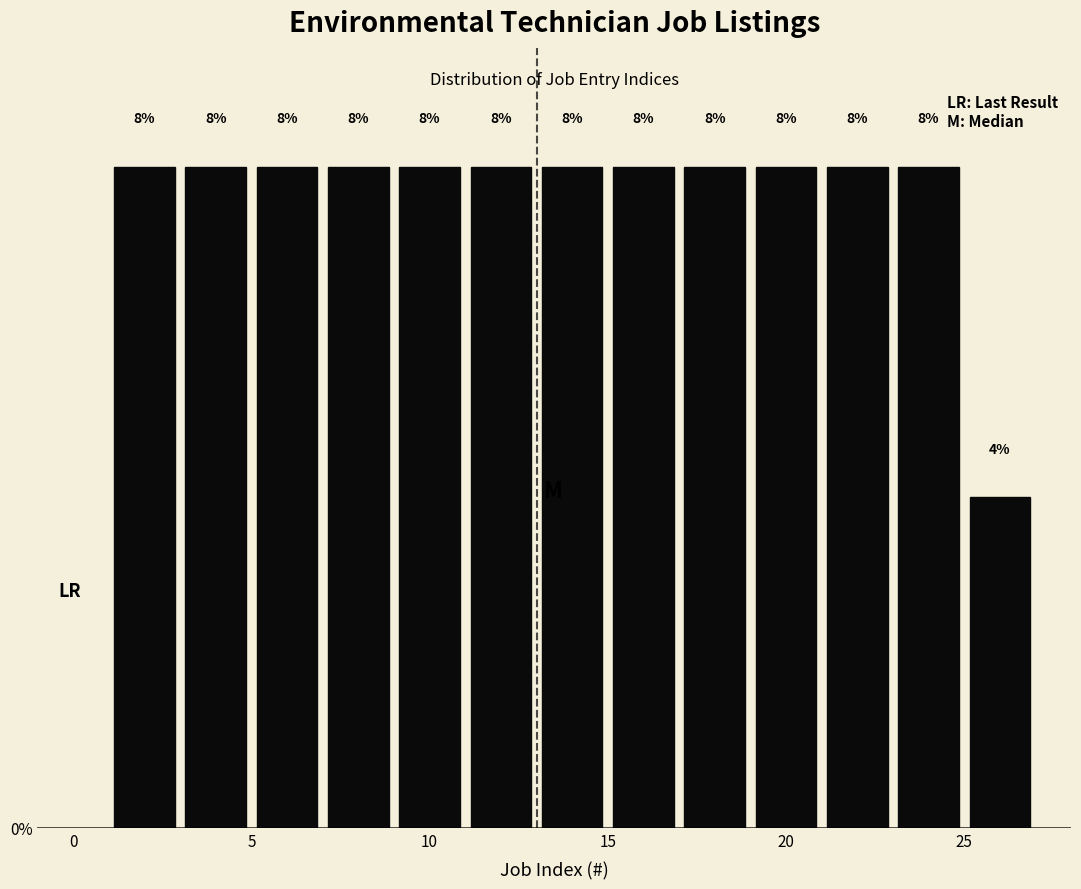

What is the height of the bar covering 3 to 5 on the x-axis?

8